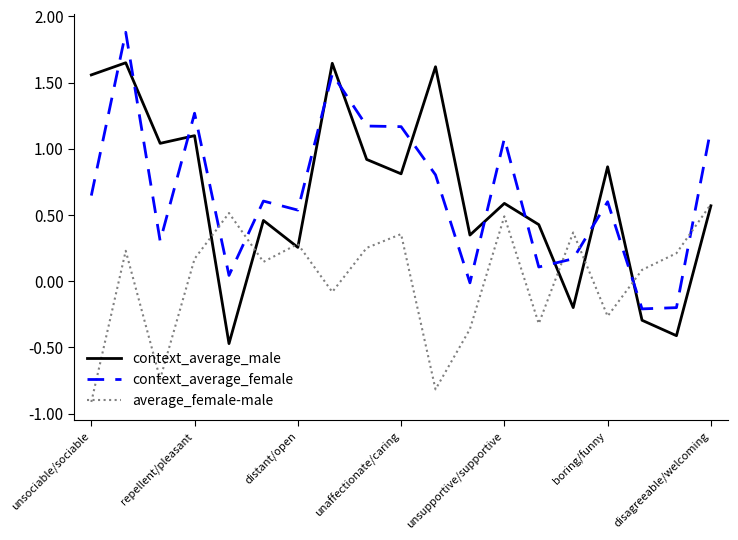

What is the difference between the maximum and minimum values in the average_female-male series?

1.5